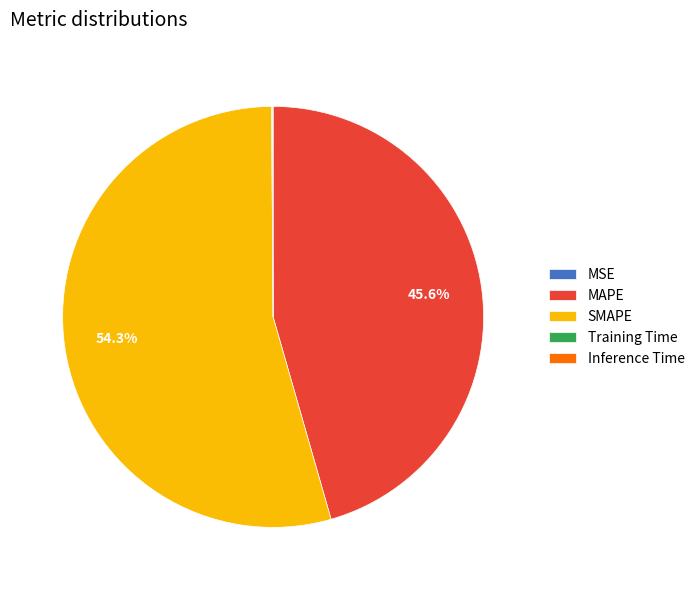

Which category accounts for the majority?

SMAPE